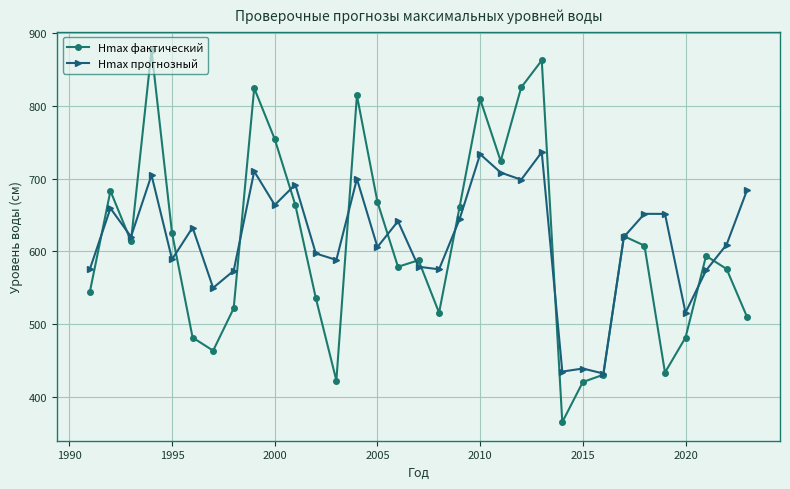

Which series has the largest range (max minus min)?

Hmax фактический